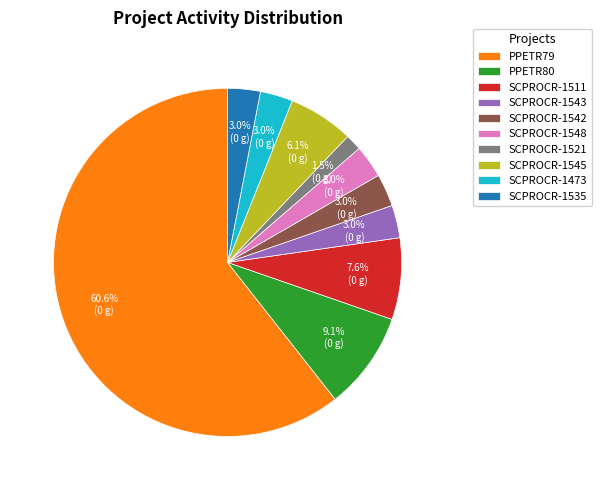

What is the total percentage of SCPROCR-1511 and SCPROCR-1535?

10.6%